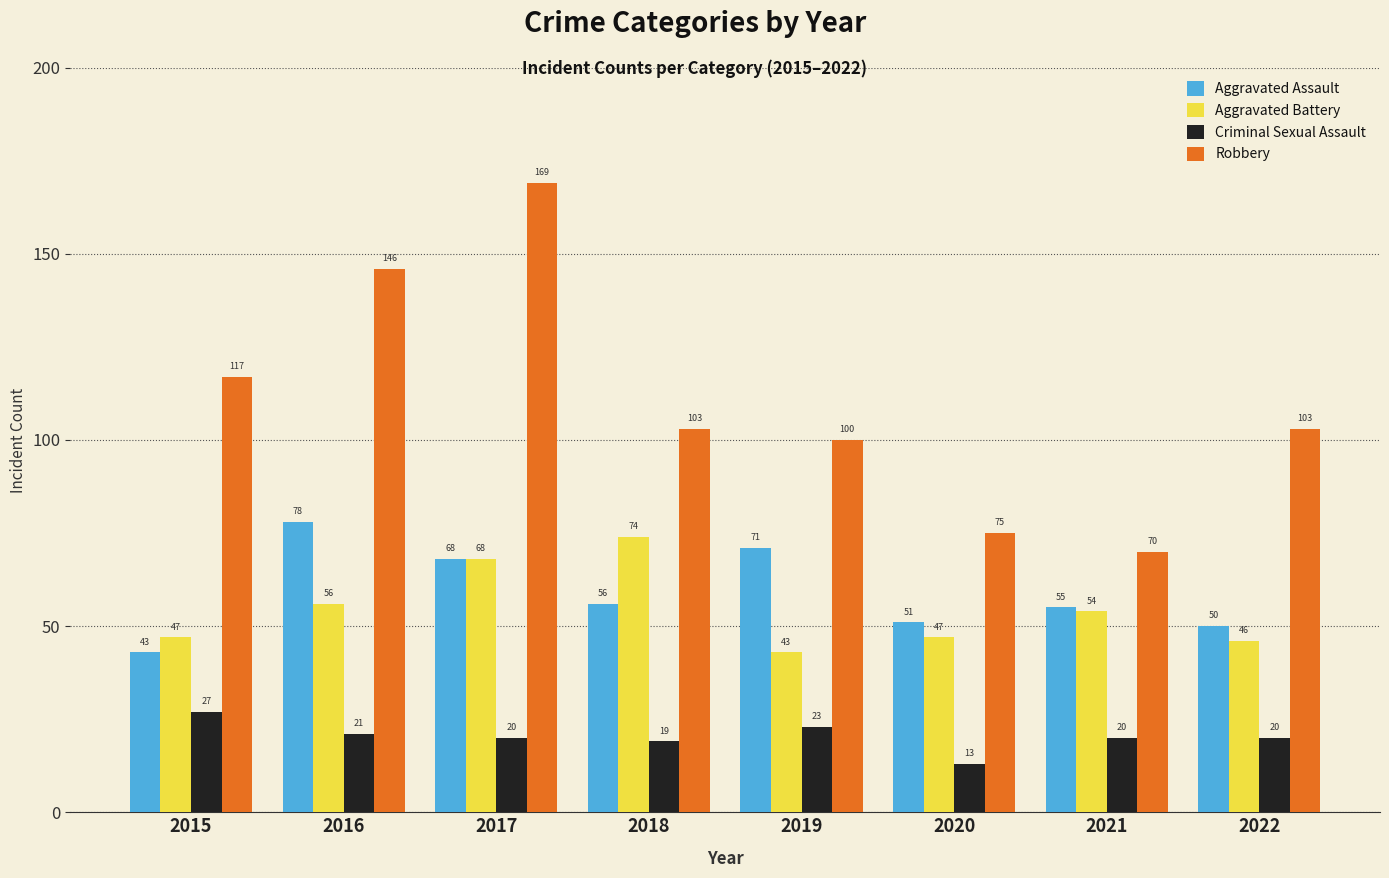

Reading right to left, list all the values displayed in this chart.

Aggravated Assault: 50	55	51	71	56	68	78	43
Aggravated Battery: 46	54	47	43	74	68	56	47
Criminal Sexual Assault: 20	20	13	23	19	20	21	27
Robbery: 103	70	75	100	103	169	146	117